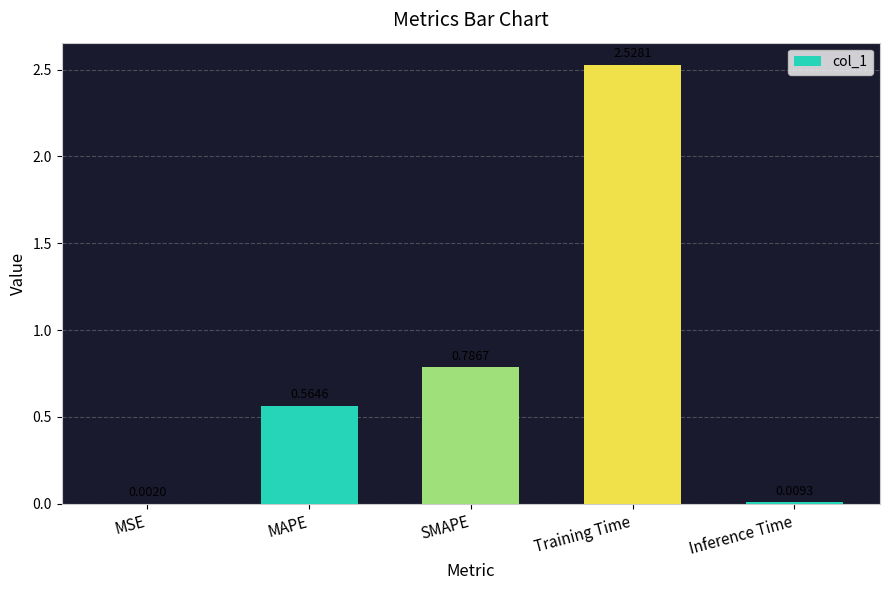

What is the sum of all values?

3.9